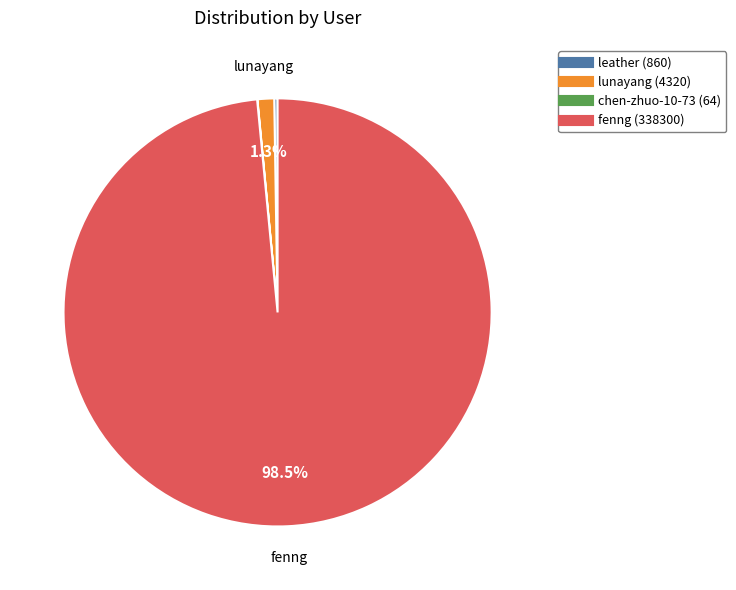

Which slice represents more than half of the pie?

fenng